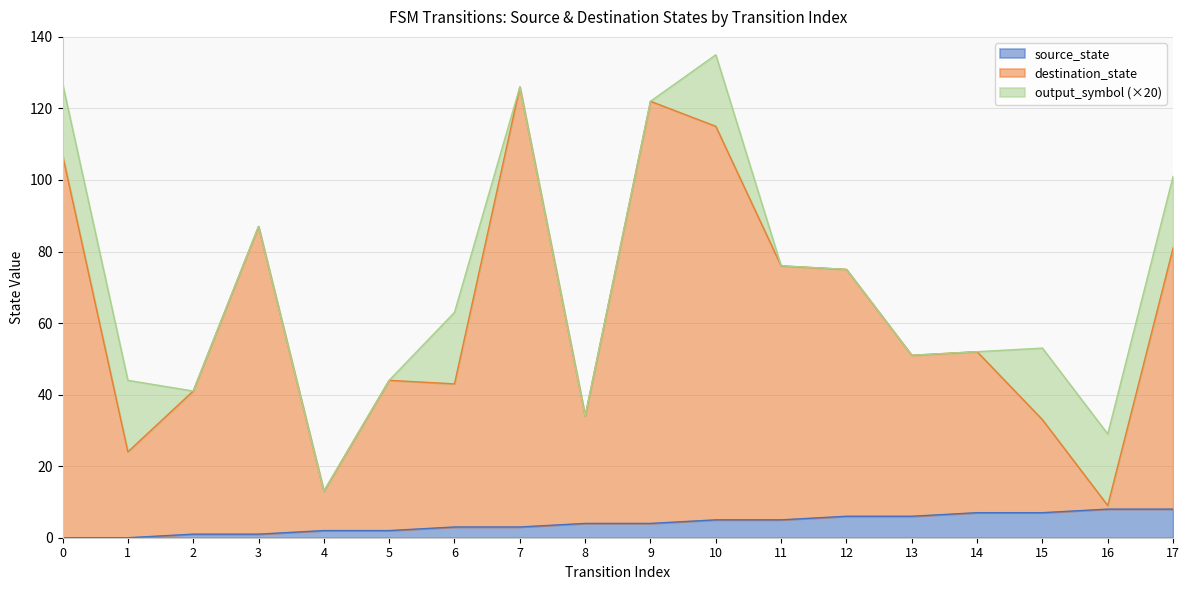

How many interior local valleys does the destination_state series have?

6